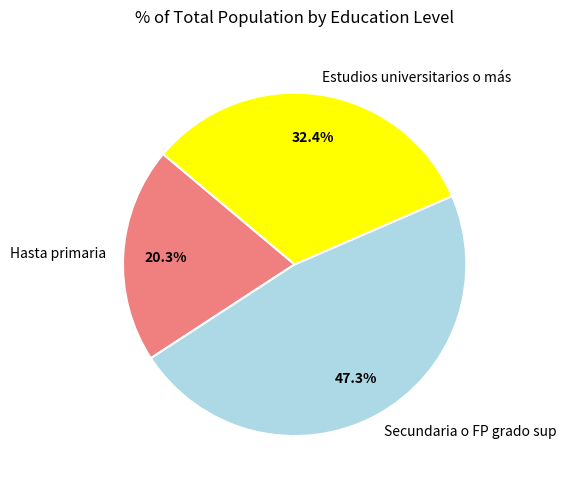

How much of the chart is everything except Hasta primaria?

79.7%